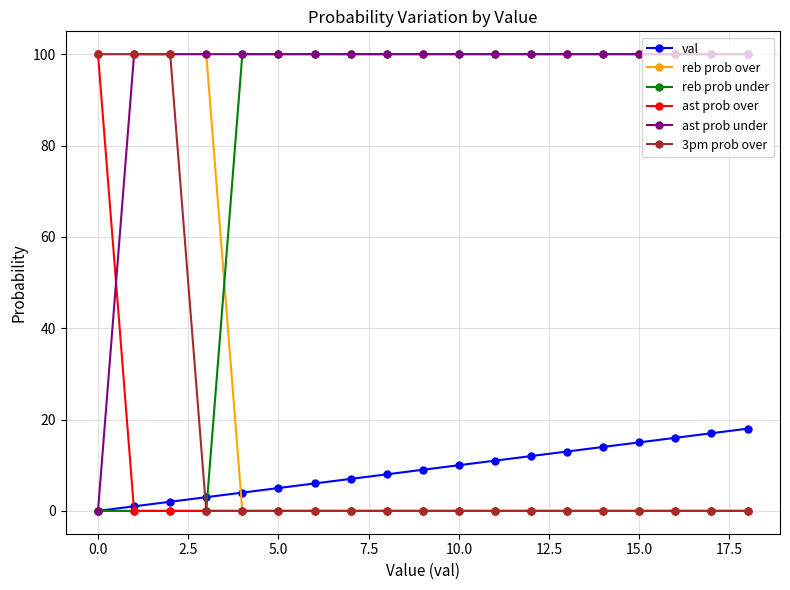

What is the highest value of the ast prob over series?

100